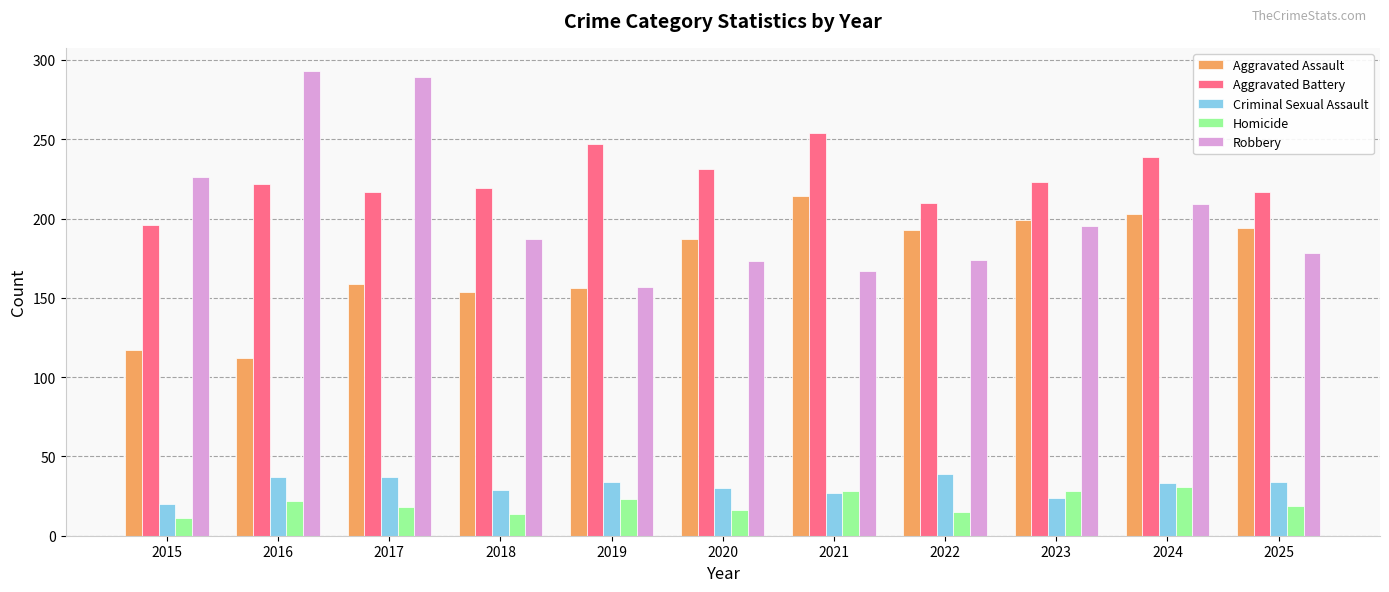

What is the average value of the Homicide series?

20